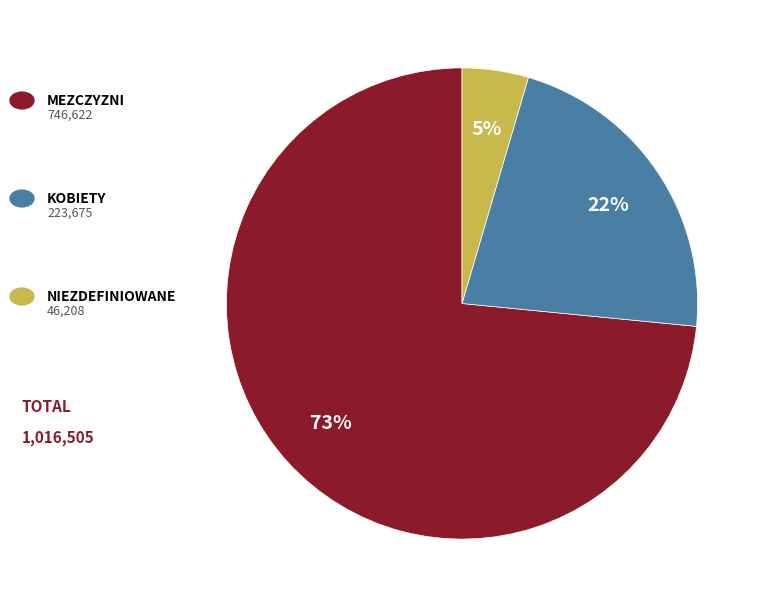

Does any single category account for the majority?

Yes